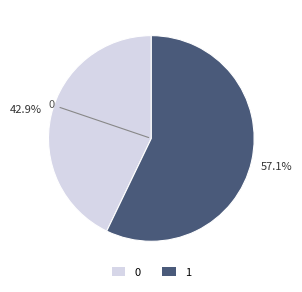

The 1 slice represents 47% of the pie. True or false?

False